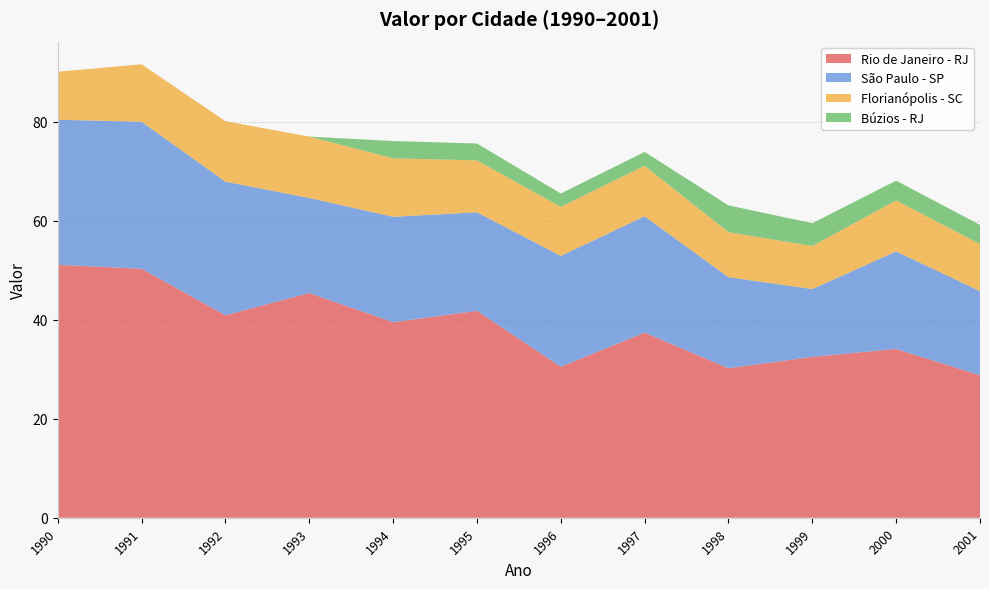

Reading right to left, transcribe all the data shown in this chart.

Rio de Janeiro - RJ: 2001=28.8	2000=34.1	1999=32.5	1998=30.2	1997=37.4	1996=30.5	1995=41.8	1994=39.5	1993=45.4	1992=40.9	1991=50.3	1990=51.1
São Paulo - SP: 2001=17.0	2000=19.7	1999=13.7	1998=18.4	1997=23.5	1996=22.4	1995=19.9	1994=21.3	1993=19.2	1992=27.0	1991=29.7	1990=29.3
Florianópolis - SC: 2001=9.5	2000=10.3	1999=8.7	1998=9.1	1997=10.2	1996=9.9	1995=10.5	1994=11.8	1993=12.4	1992=12.2	1991=11.6	1990=9.7
Búzios - RJ: 2001=3.9	2000=4.0	1999=4.6	1998=5.4	1997=2.8	1996=2.7	1995=3.4	1994=3.5	1993=0.0	1992=0.0	1991=0.0	1990=0.0